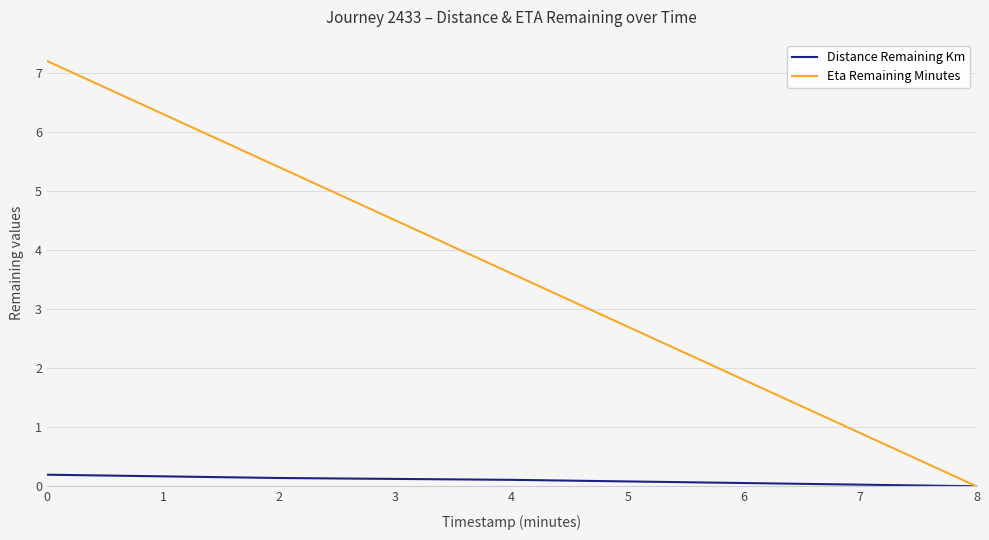

Rank the series by their average value, from highest to lowest.

Eta Remaining Minutes, Distance Remaining Km